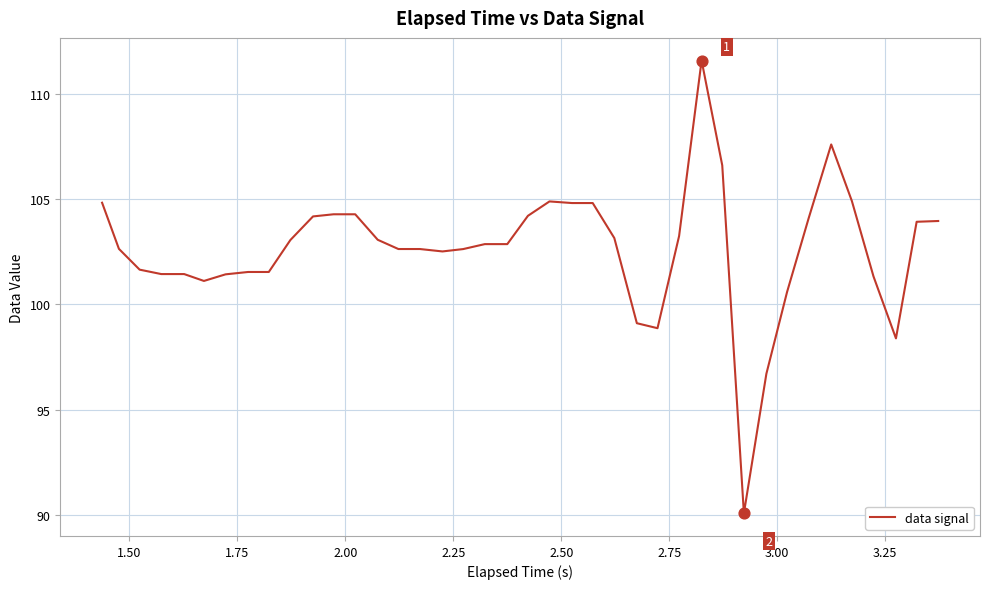

What is the greatest value displayed?

111.6